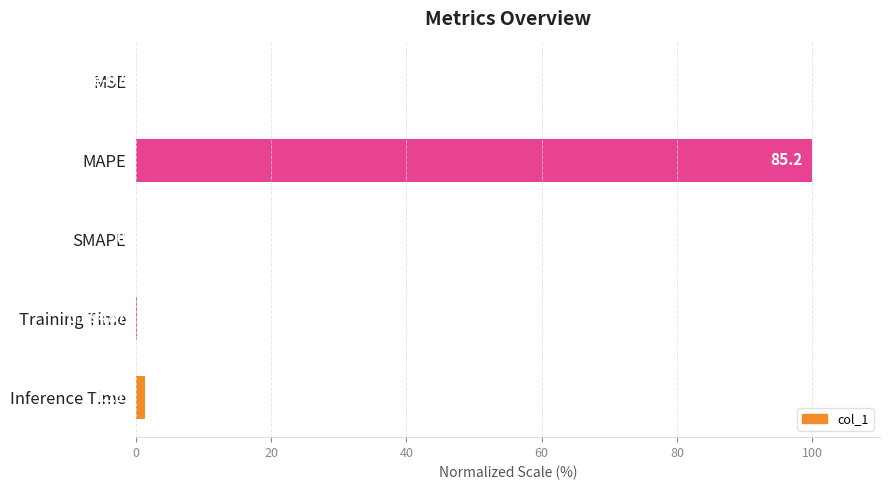

Which category has the highest value across all series?

MAPE